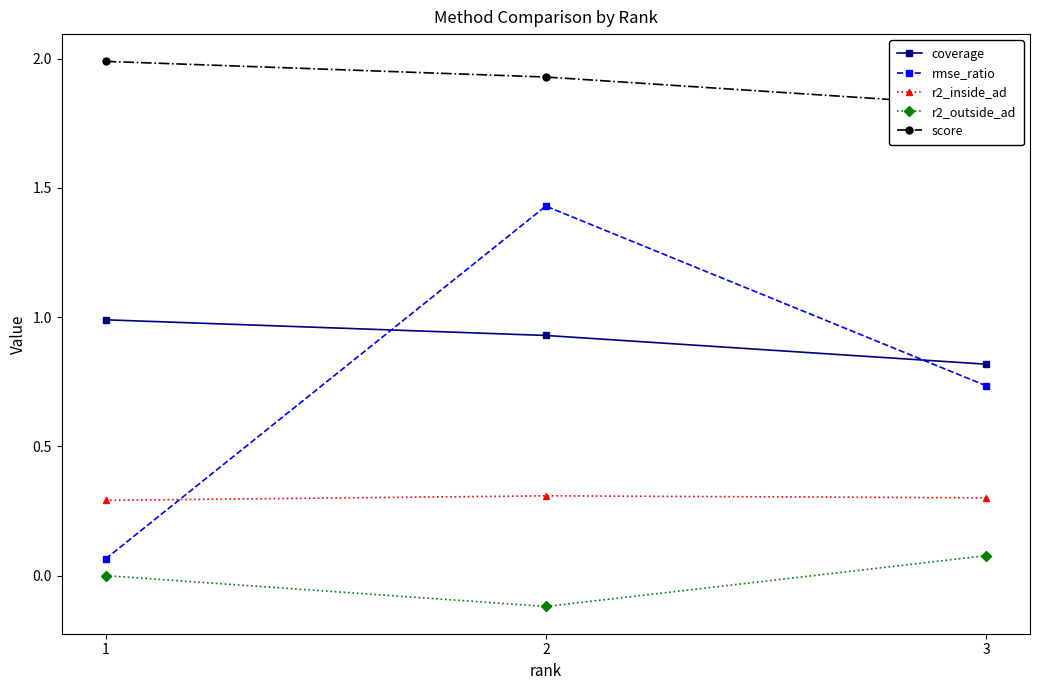

What are all the series names shown in the legend?

coverage, rmse_ratio, r2_inside_ad, r2_outside_ad, score